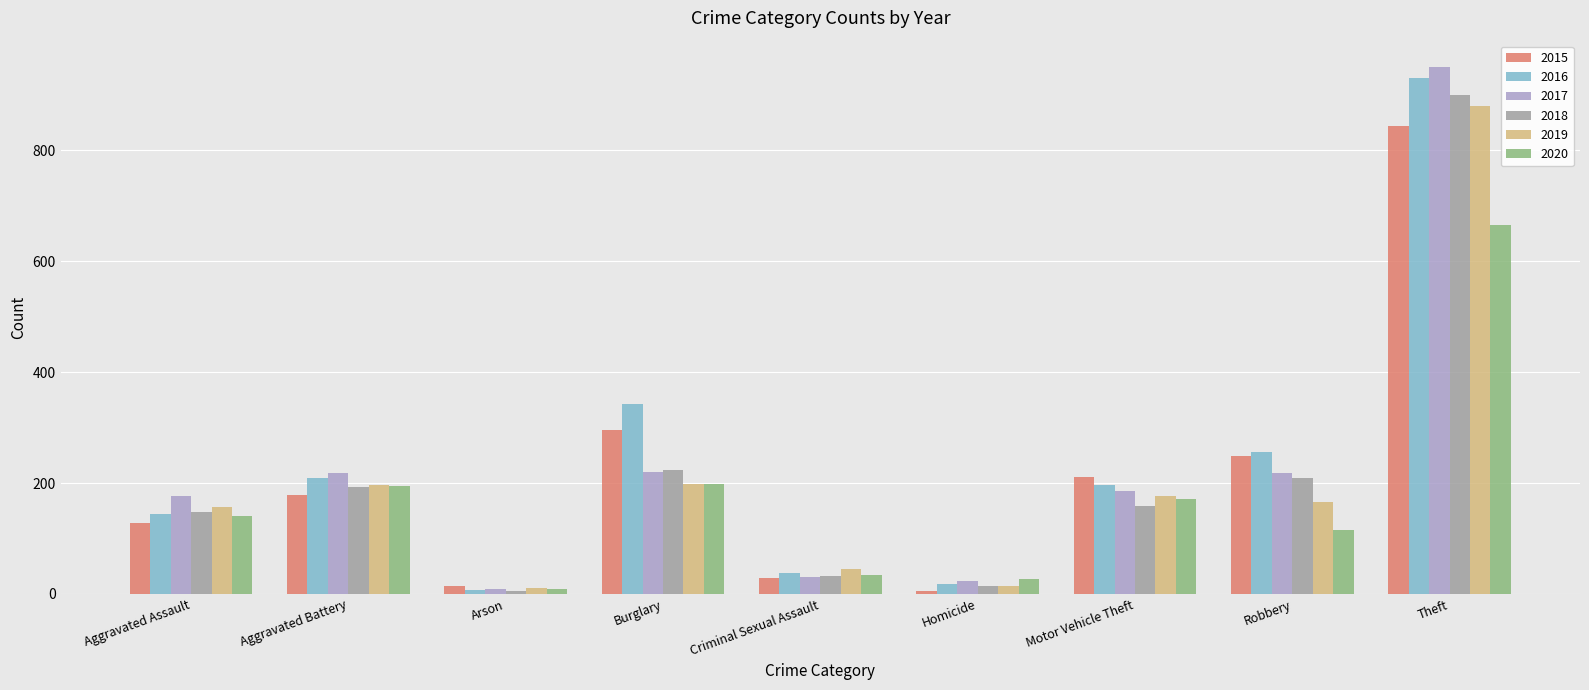

What is the average value of the 2018 series?

209